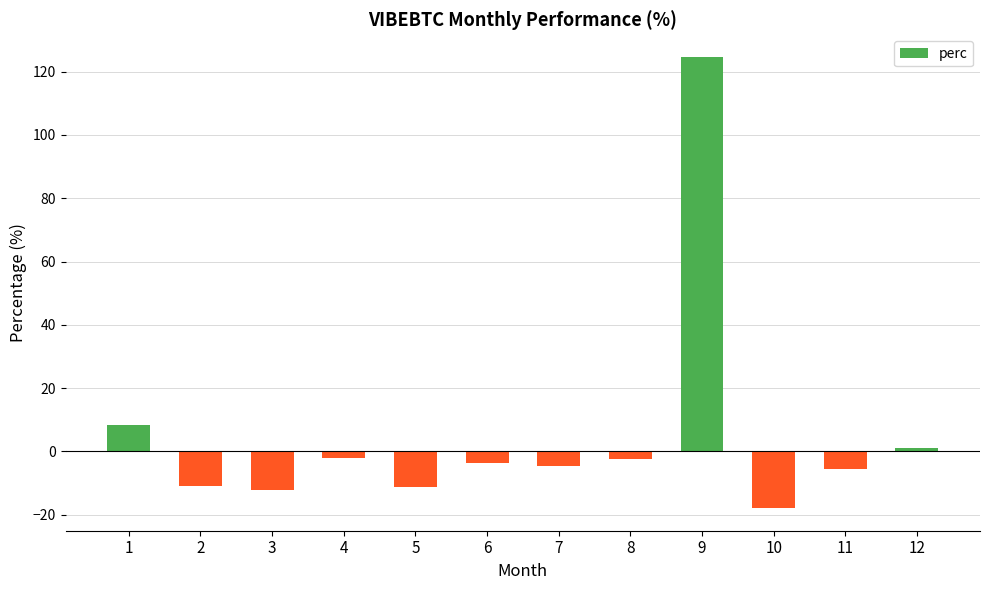

Which has a higher value, 9 or 7?

9